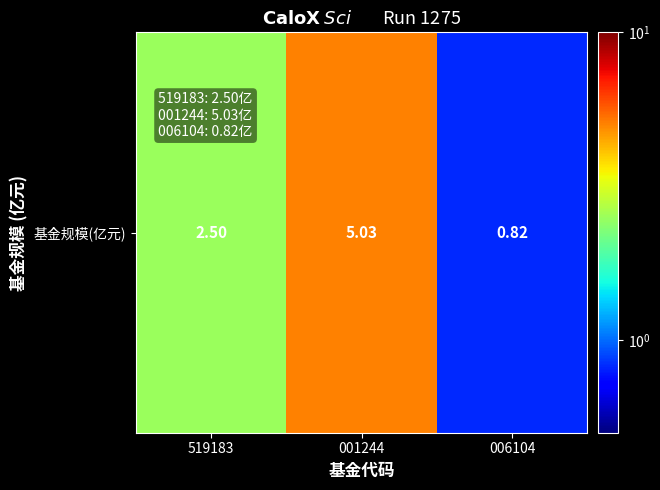

The chart shows a value of 5.0 at 001244. True or false?

True